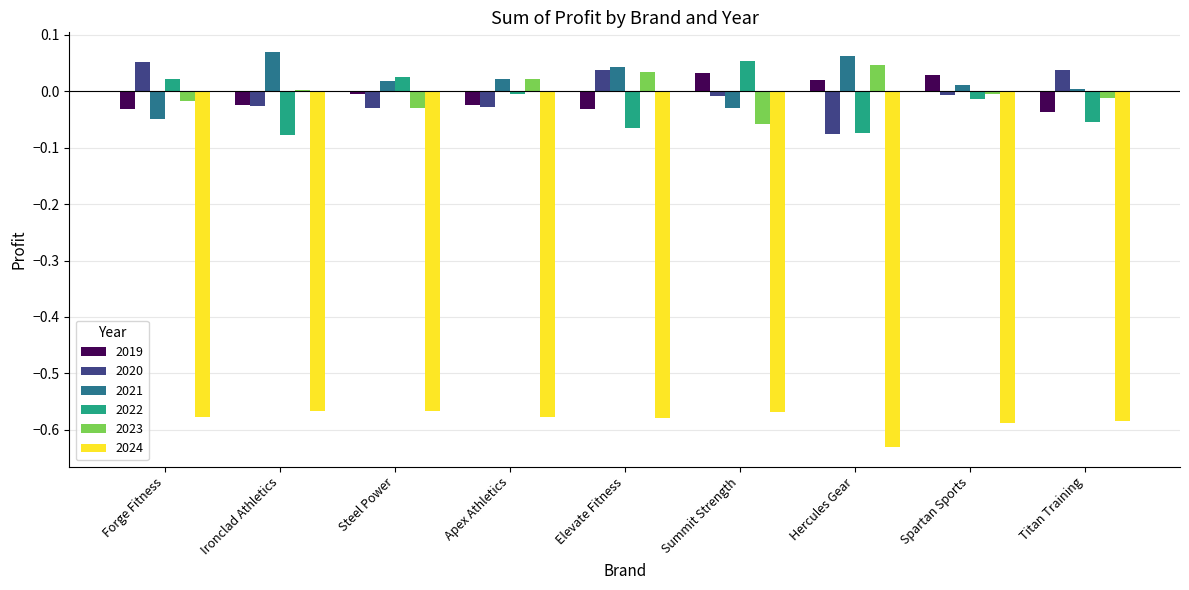

True or false: 2019 has a value of -0.0 at Elevate Fitness.

True